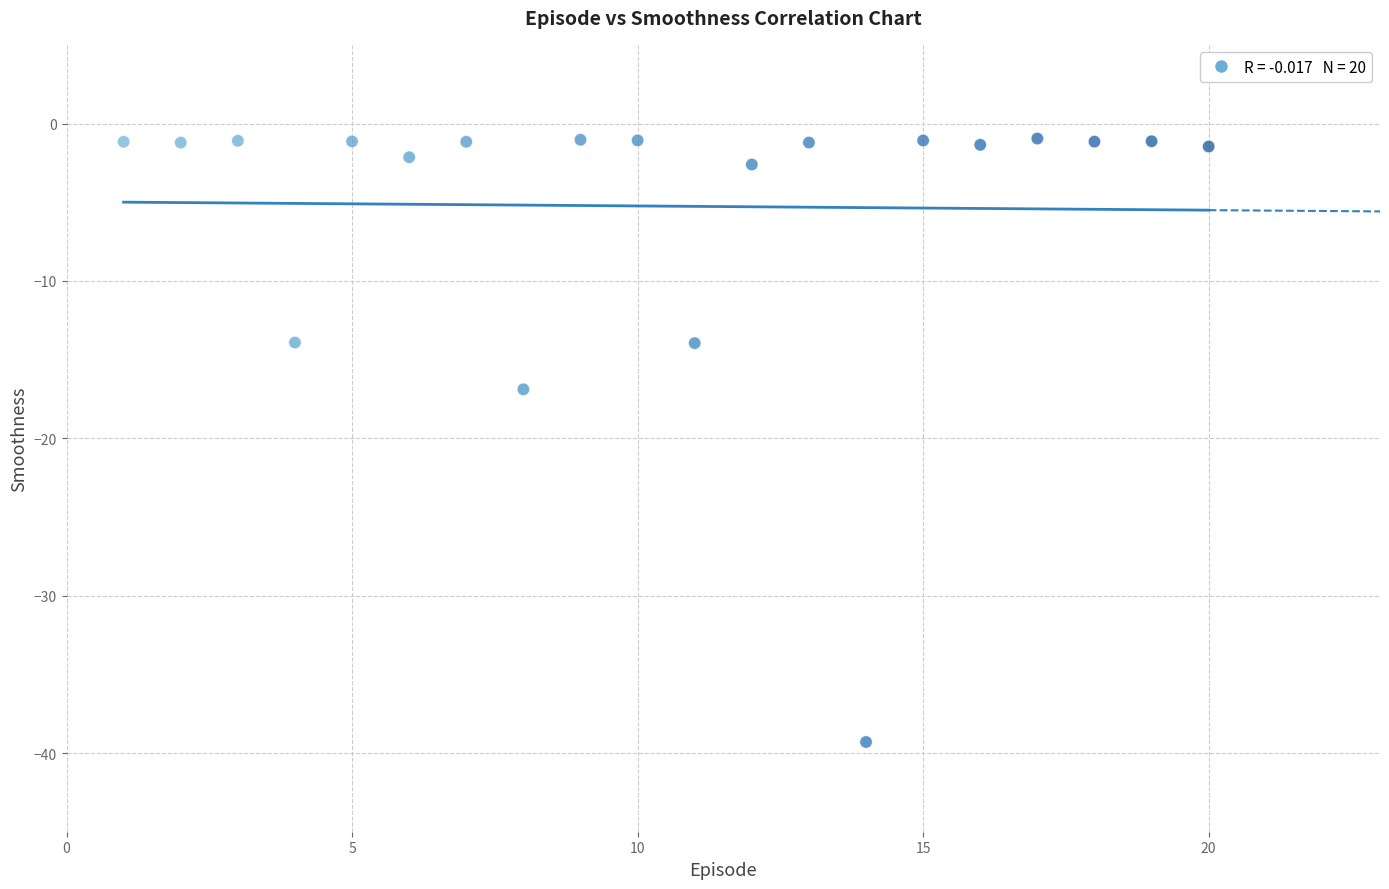

What is the range of X values (max minus min)?

19.0